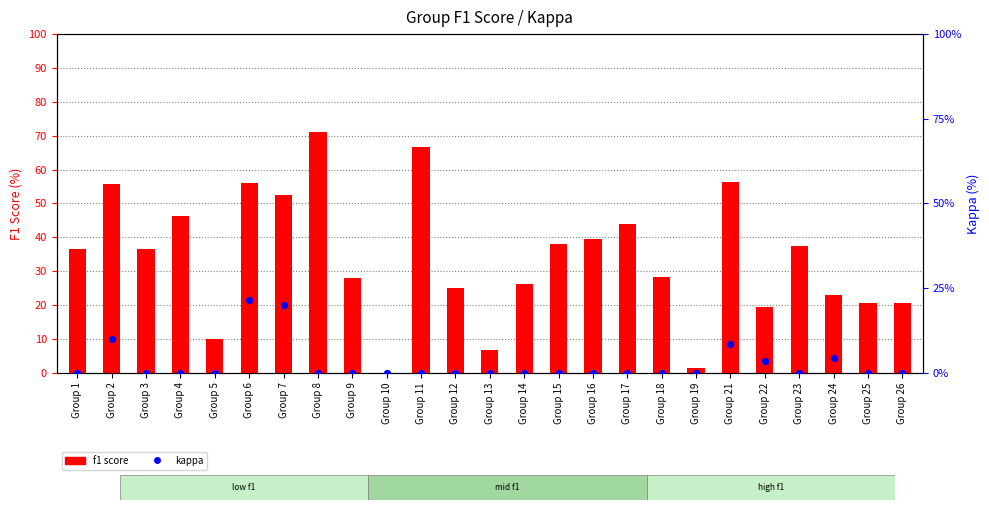

Which series reaches the maximum Y coordinate?

f1 score